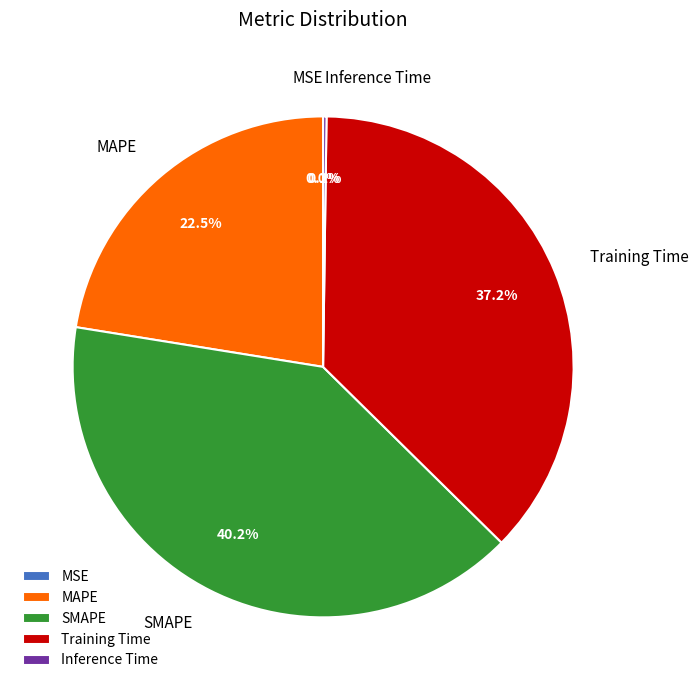

Combined, what portion of the pie is MAPE and Training Time?

59.6%